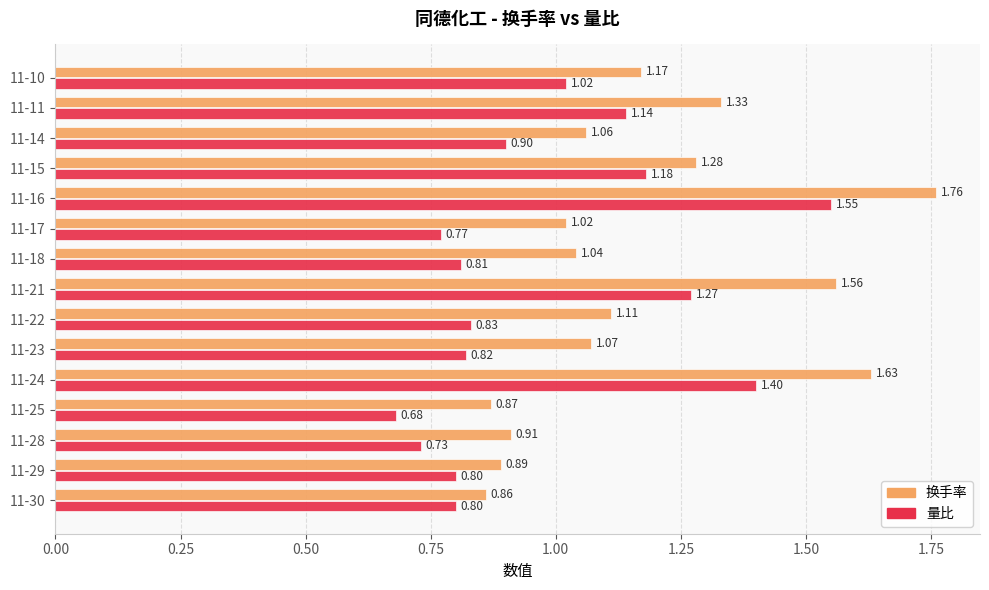

At which label does 量比 reach its minimum?

11-25